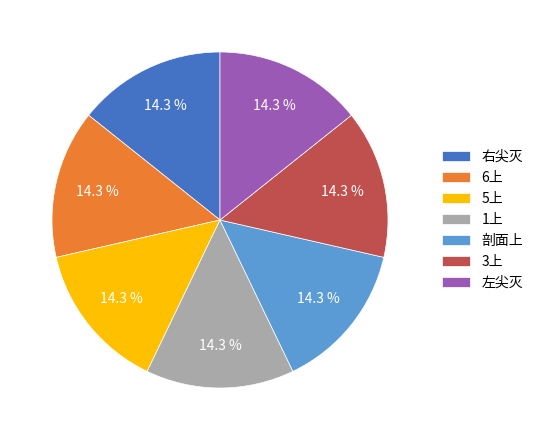

To the nearest percent, what is the average slice percentage?

14%